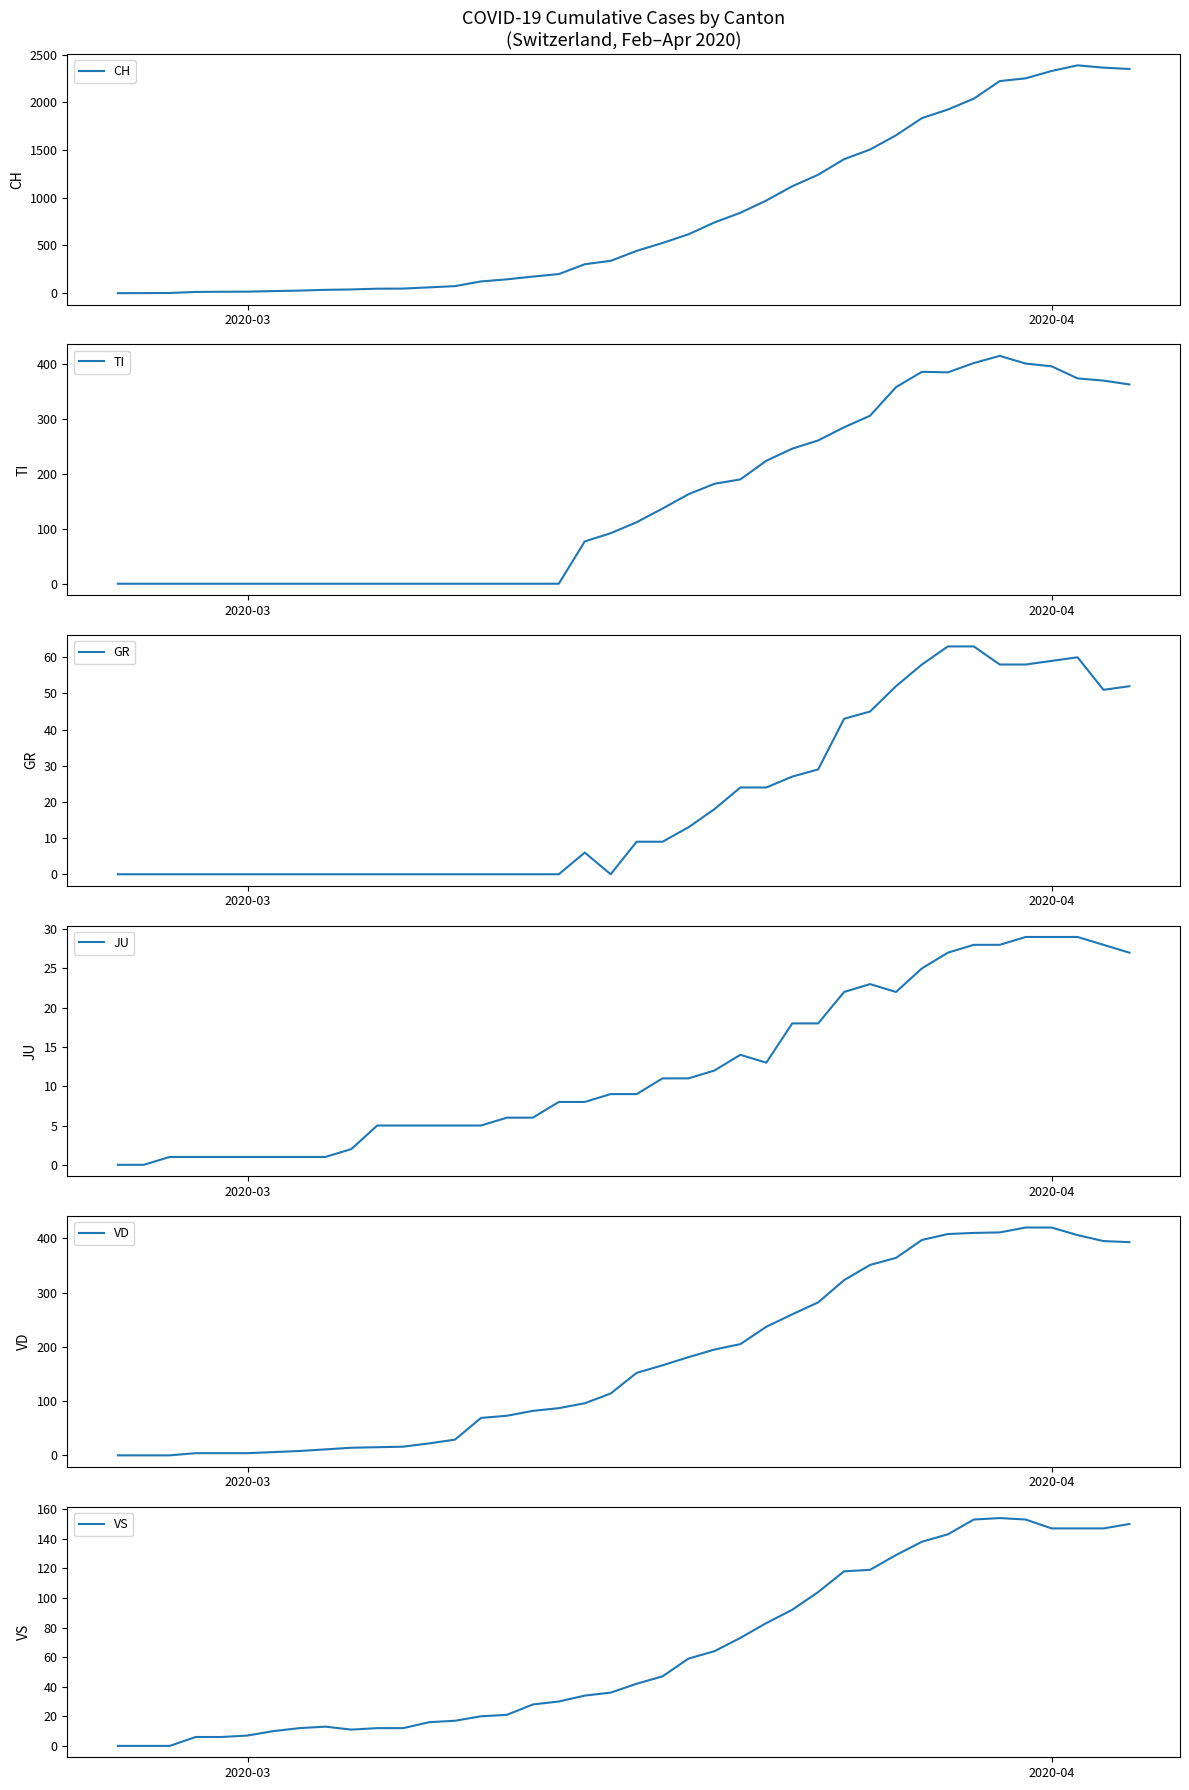

The value of CH at 2020-04 is 2328. True or false?

True